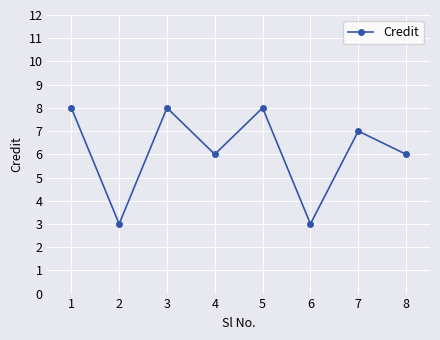

What is the value of the 8th point from the left?

6